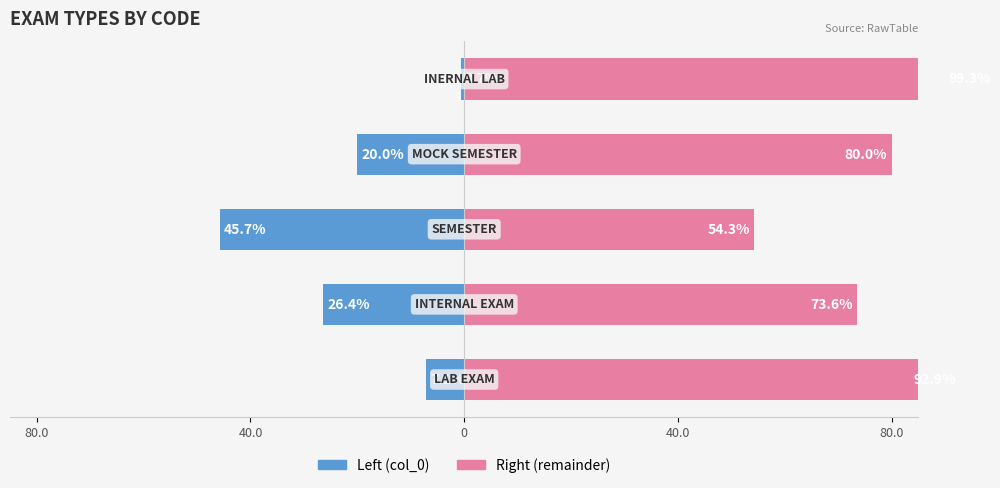

Which series changed the most between 80.0 and 40.0?

col_0 (right)